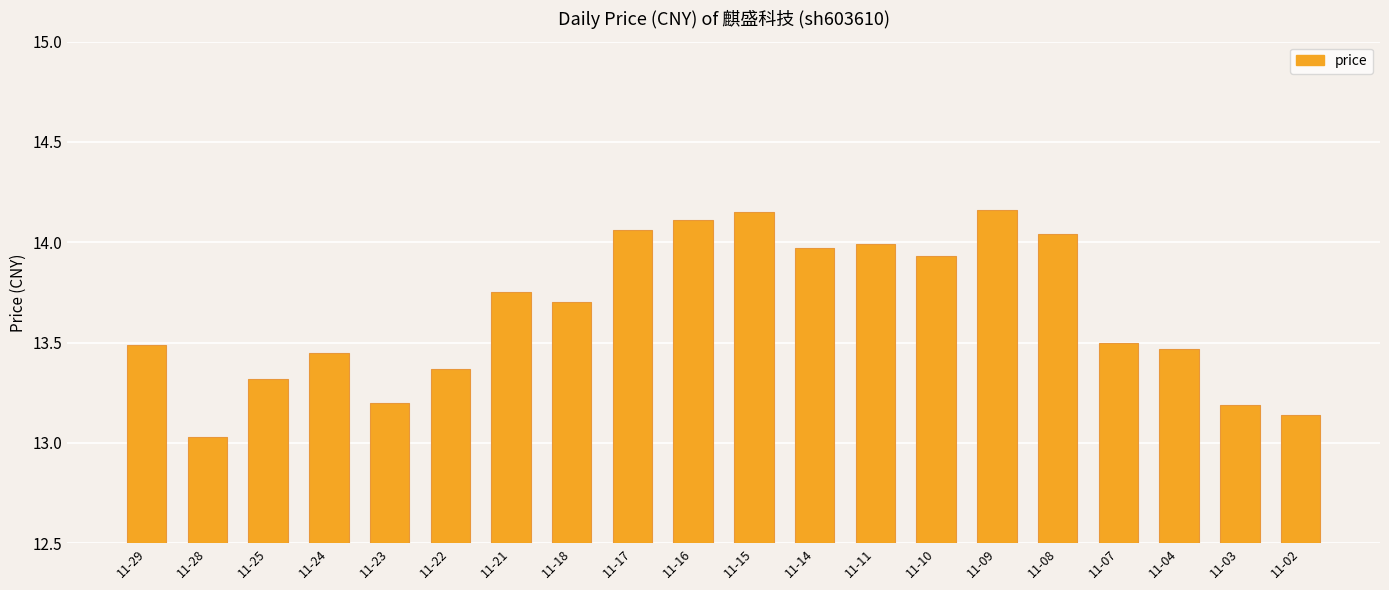

Which category has the lowest value across all series?

11-28